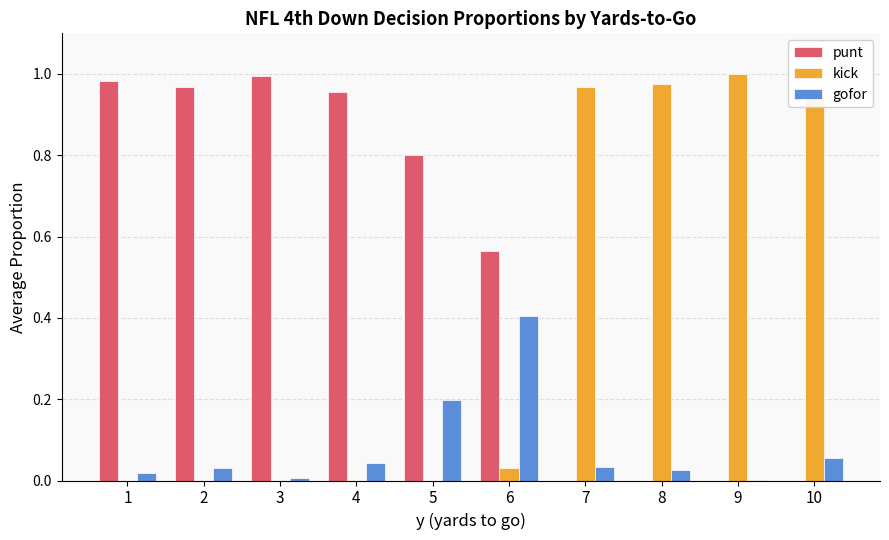

What is the sum of all punt values?

5.3